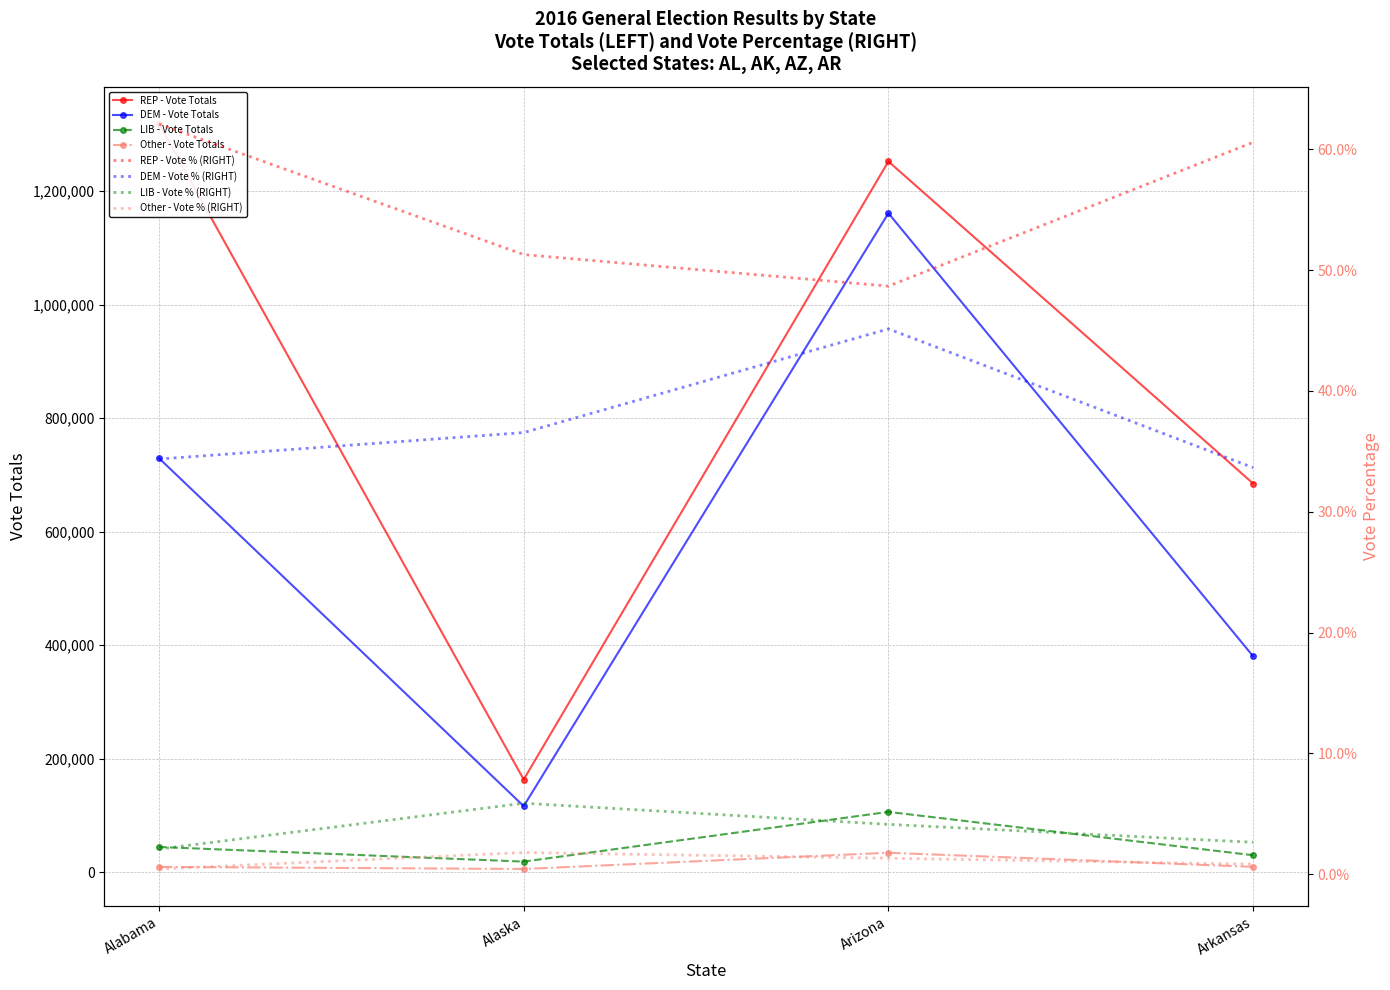

What is the highest value of the DEM series?

1161167